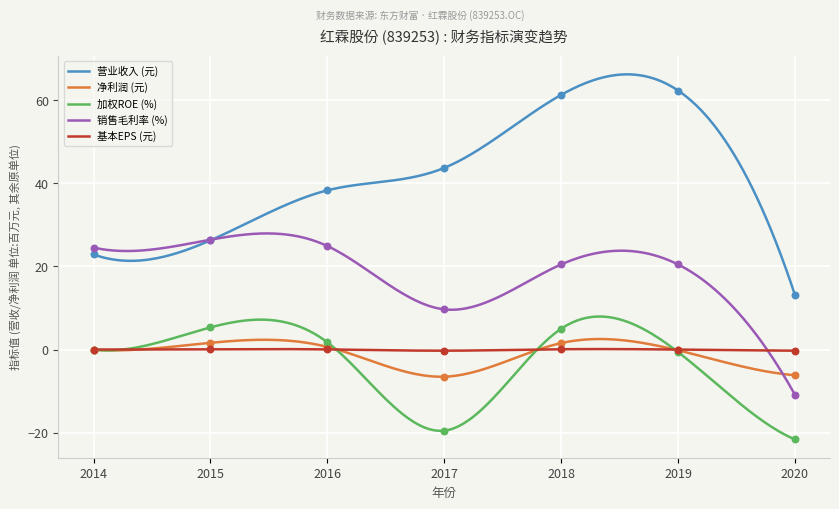

Which series contains the highest Y value?

TOTAL_OPERATE_INCOME